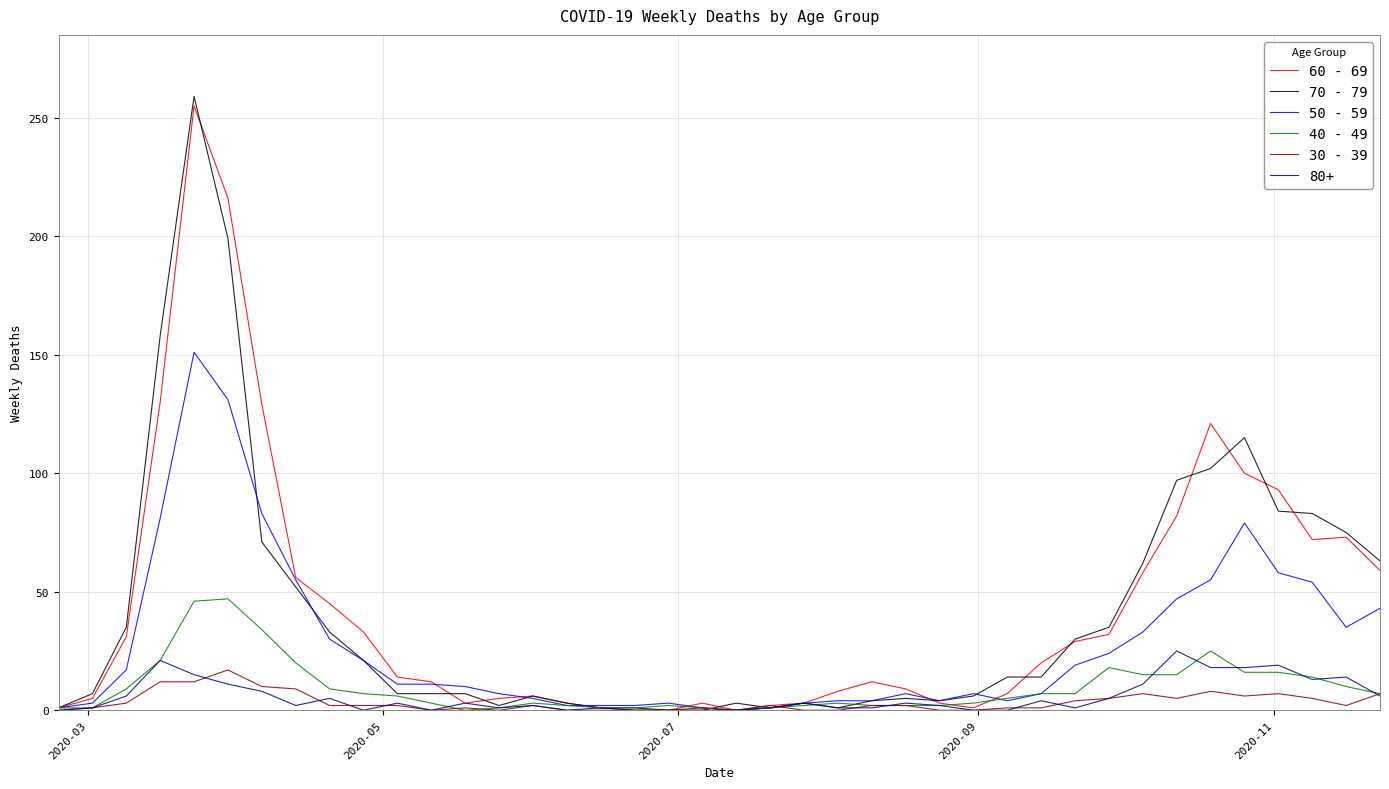

What is the average value of the 60 - 69 series?

43